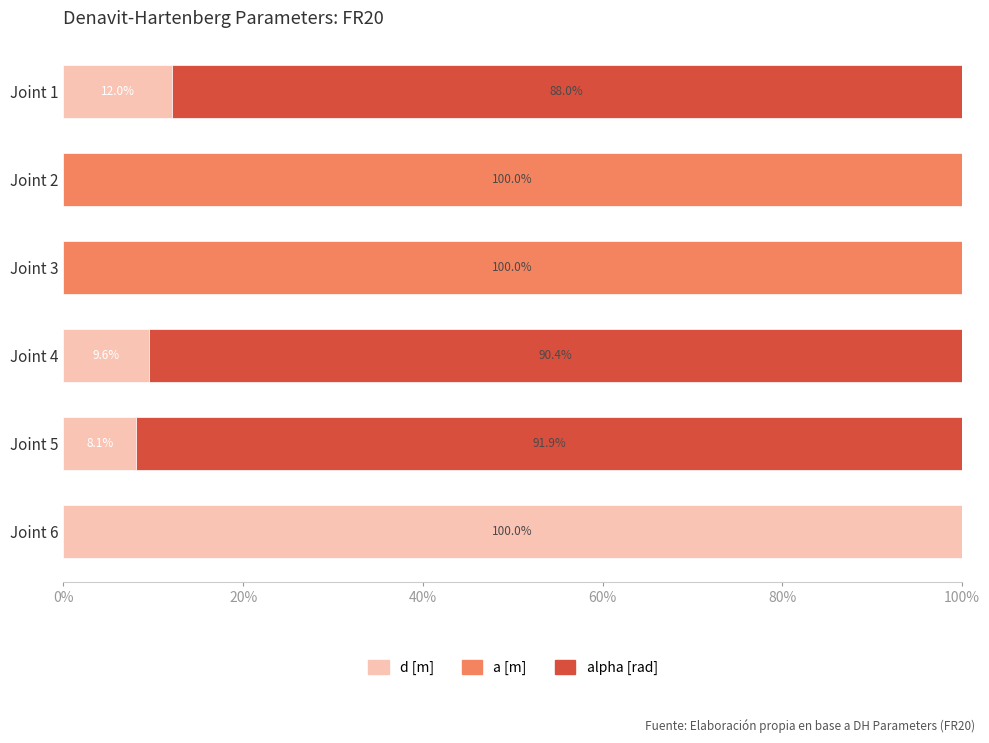

What is the sum of the d [m] values at Joint 1 and Joint 2?

12.0